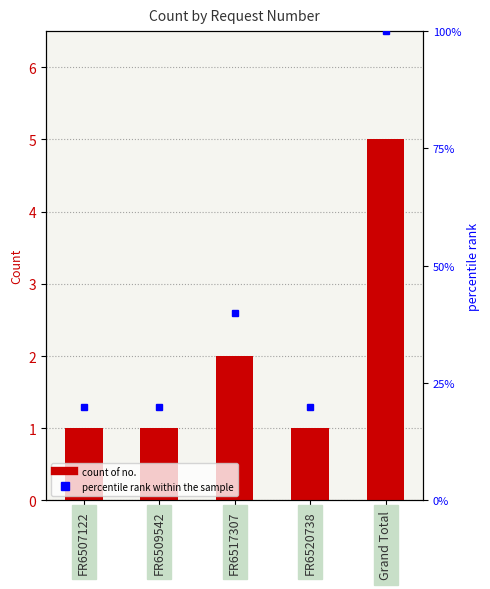

What is the smallest value displayed?

1